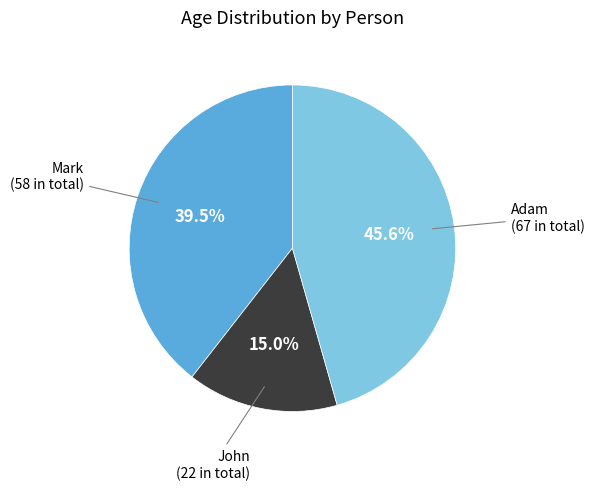

Count the number of slices in the pie.

3